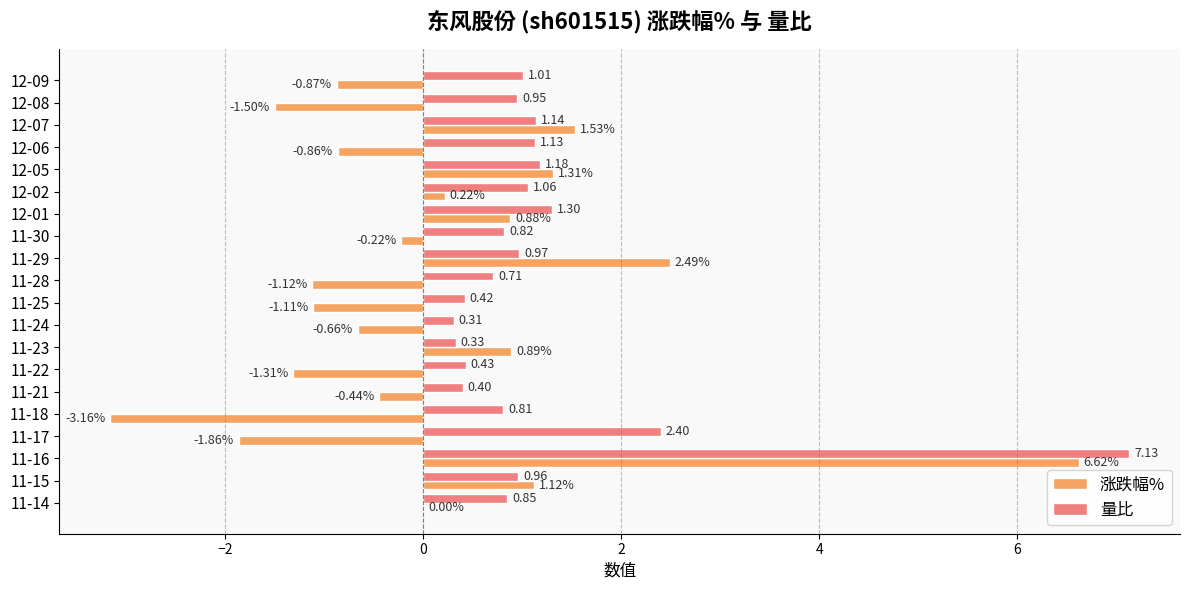

Which series has the largest total across all categories?

量比